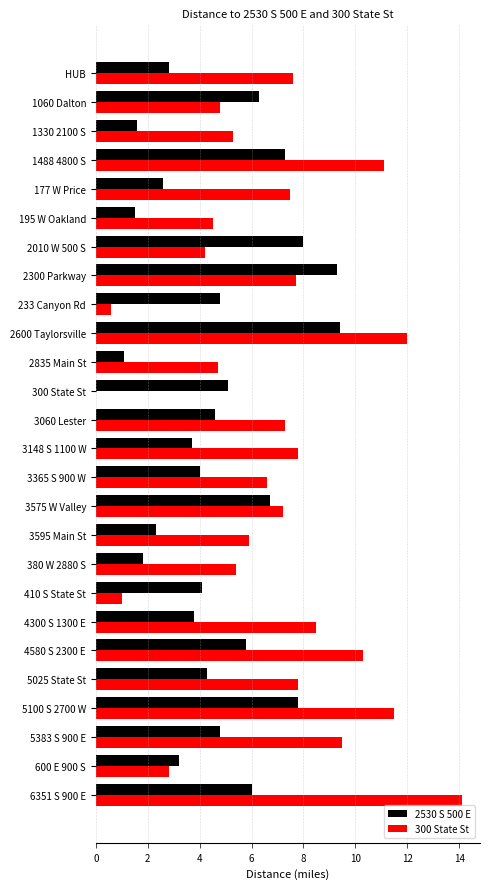

How many series are shown in this chart?

2